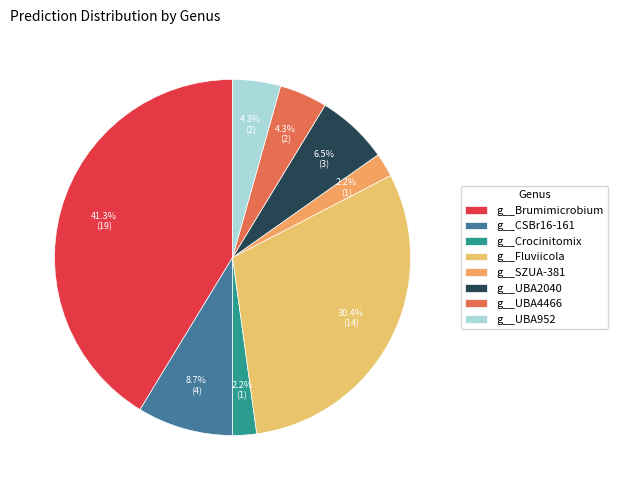

Count the number of slices in the pie.

8